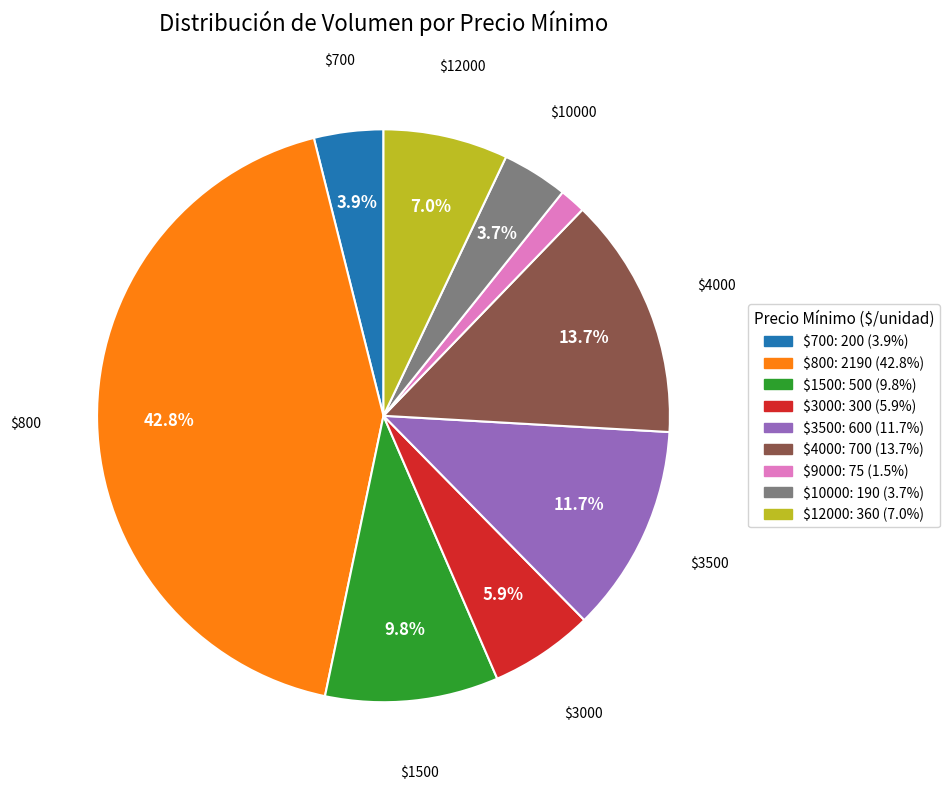

Does any single category account for the majority?

No